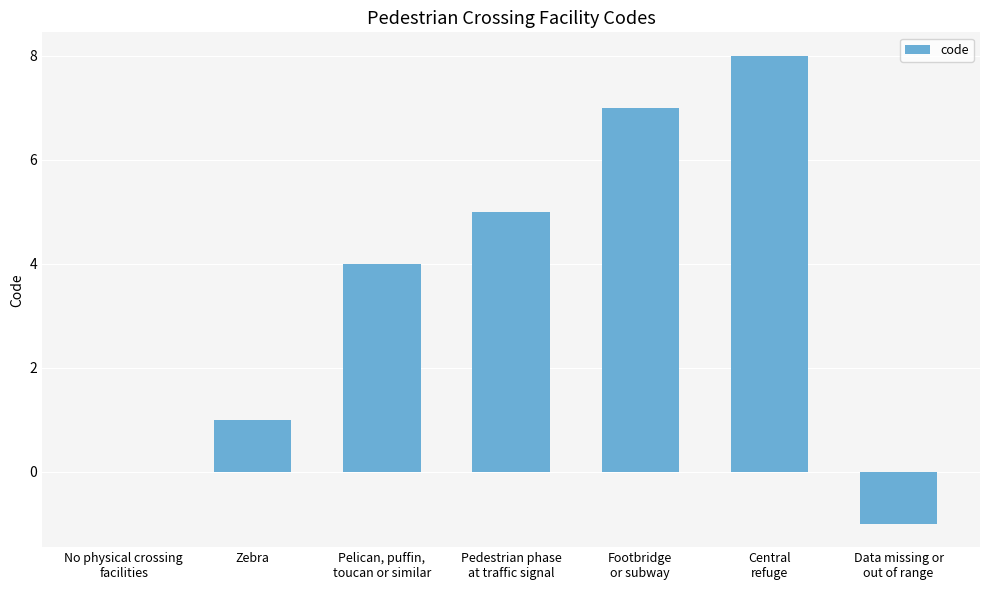

The chart shows a value of 1 at Zebra. True or false?

True